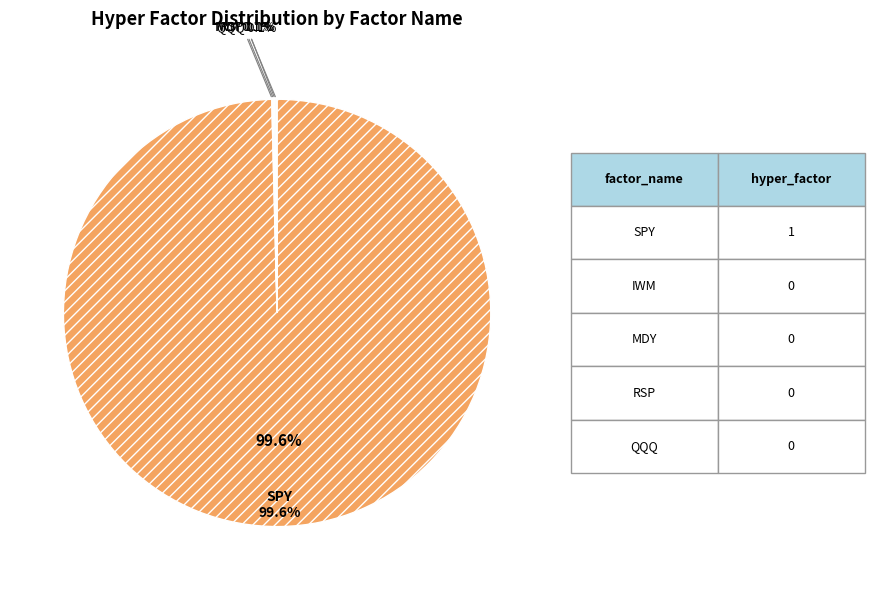

How many slices are in this pie chart?

5